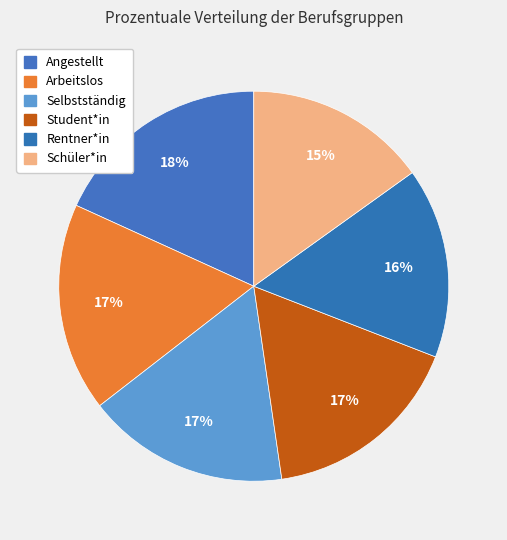

Does Arbeitslos account for over 50% of the chart?

No